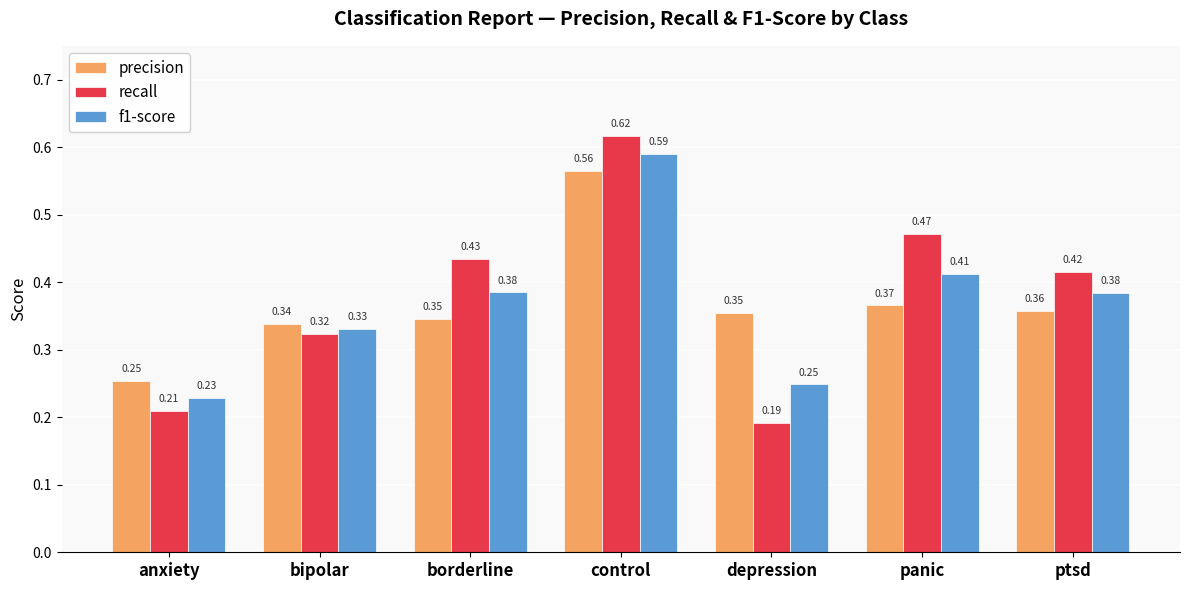

Which series has the largest range (max minus min)?

recall